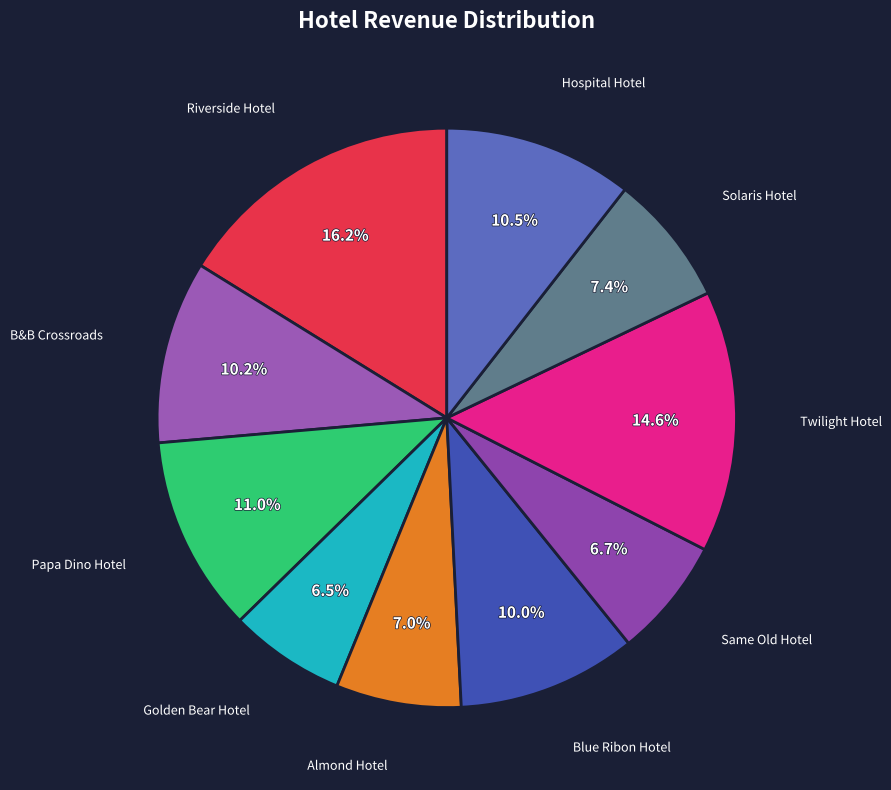

The Papa Dino Hotel slice represents 23% of the pie. True or false?

False